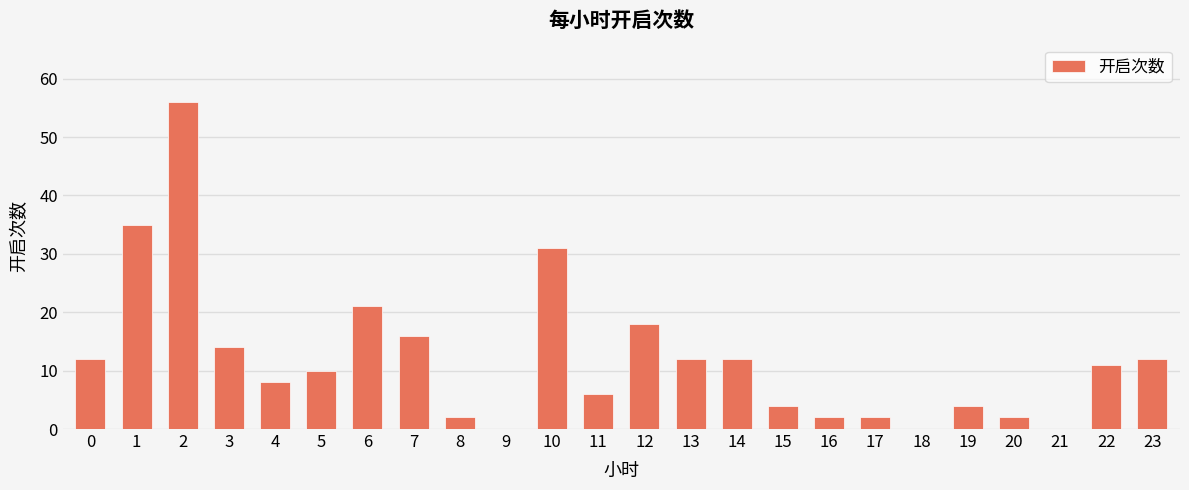

What is the average value?

12